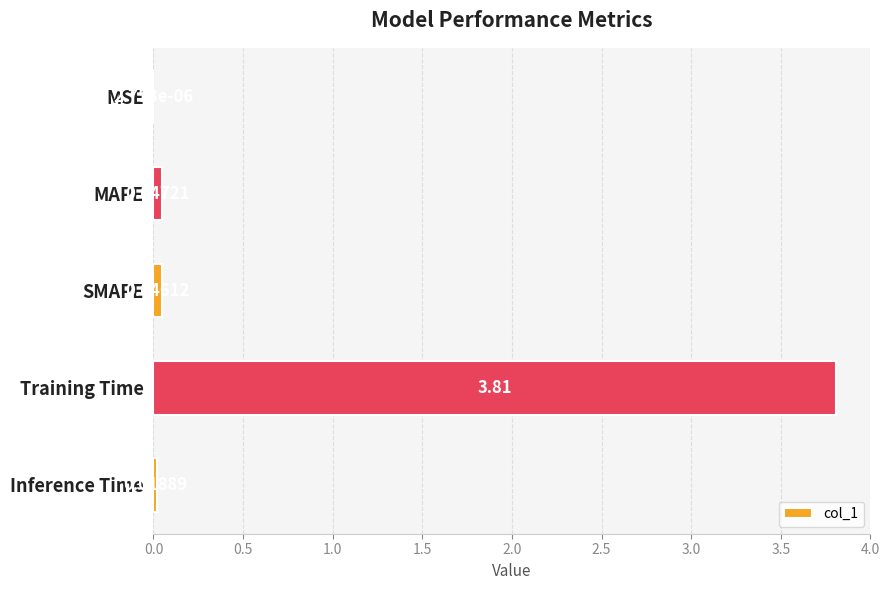

What is the sum of all values?

3.9